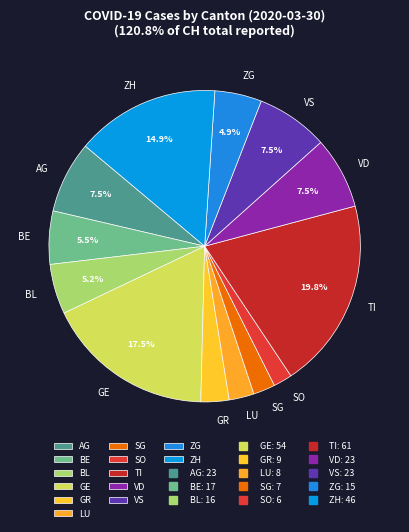

Is the sum of ZH and SG greater than half?

No